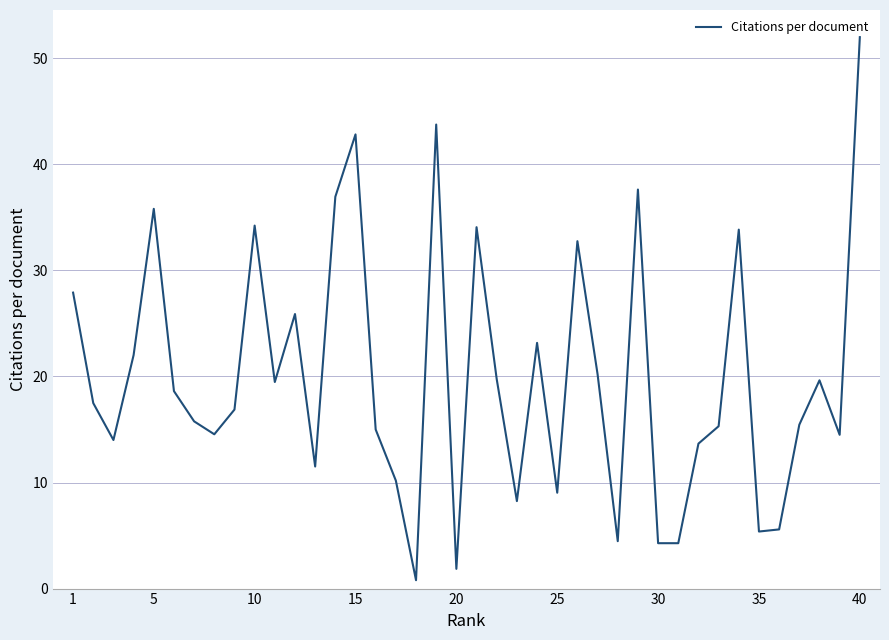

What is the greatest value displayed?

52.0